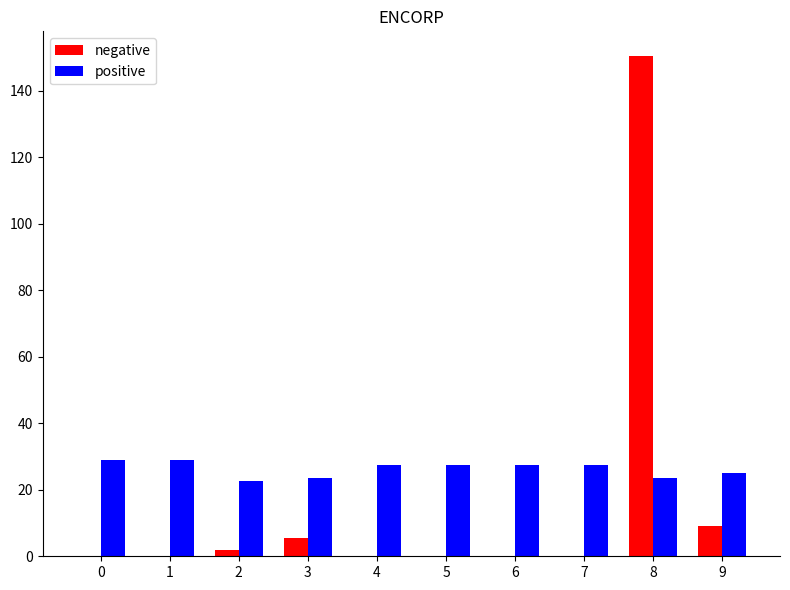

What is the sum of all positive values?

262.5